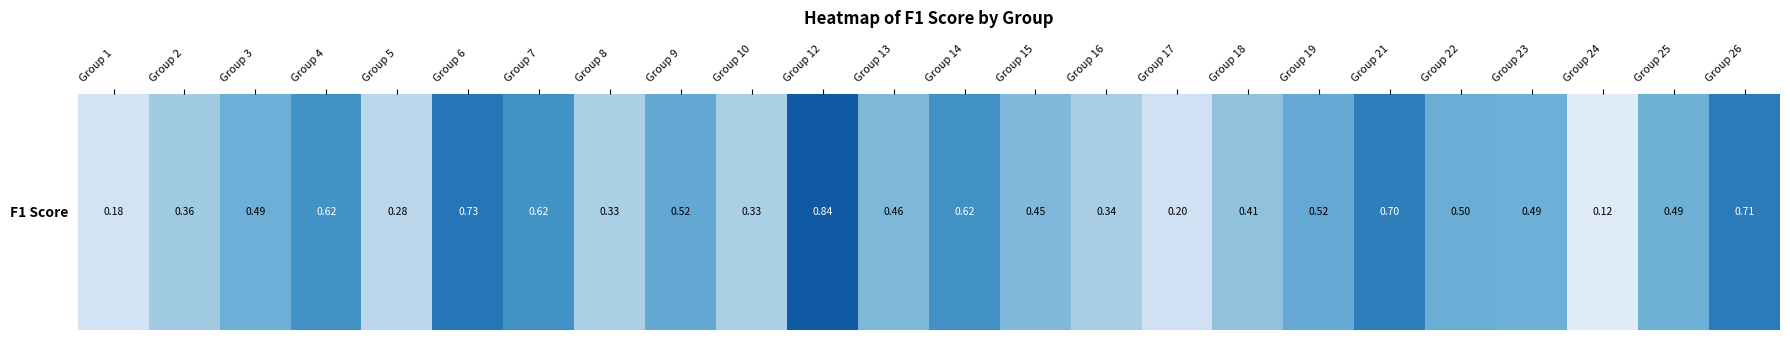

What is the difference between the maximum and minimum values?

0.7